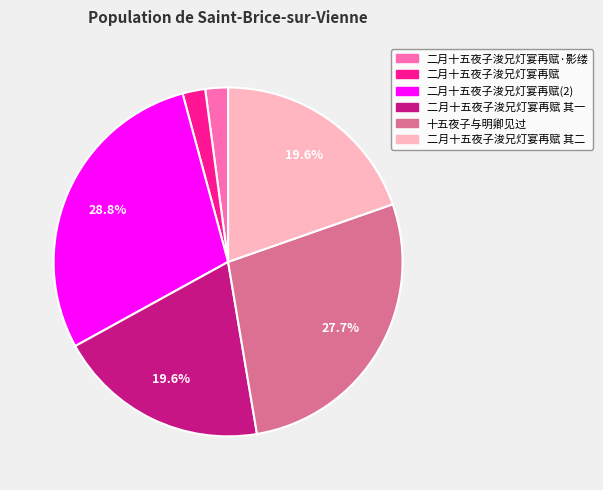

Is there any slice that represents more than half of the pie?

No